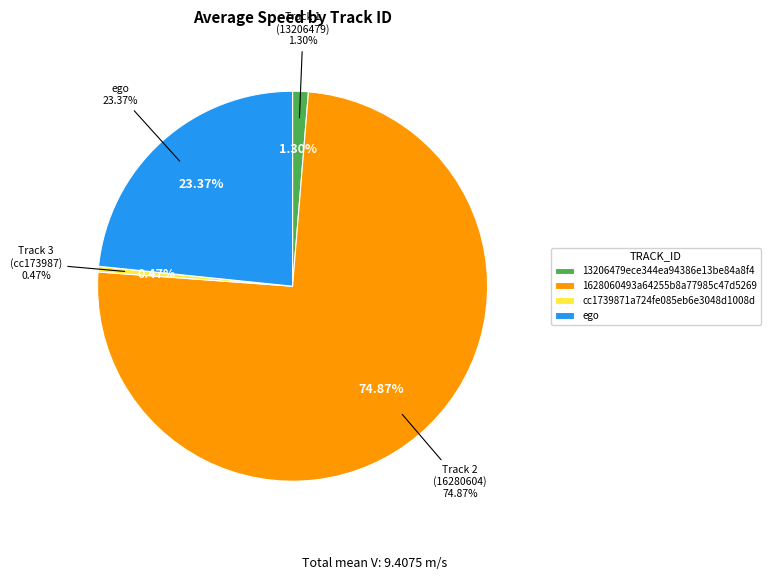

Count the number of slices in the pie.

4